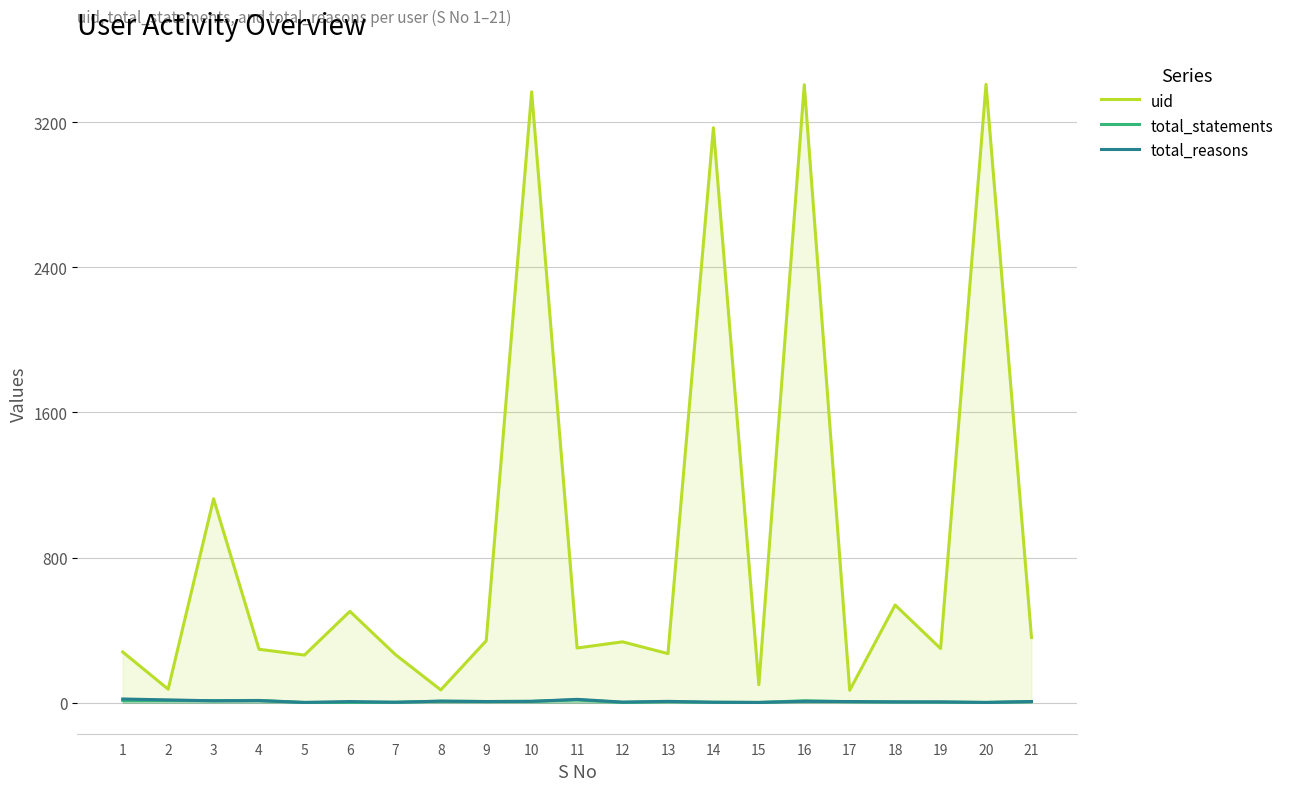

What is the value of the total_statements point at the 21st from the left?

7